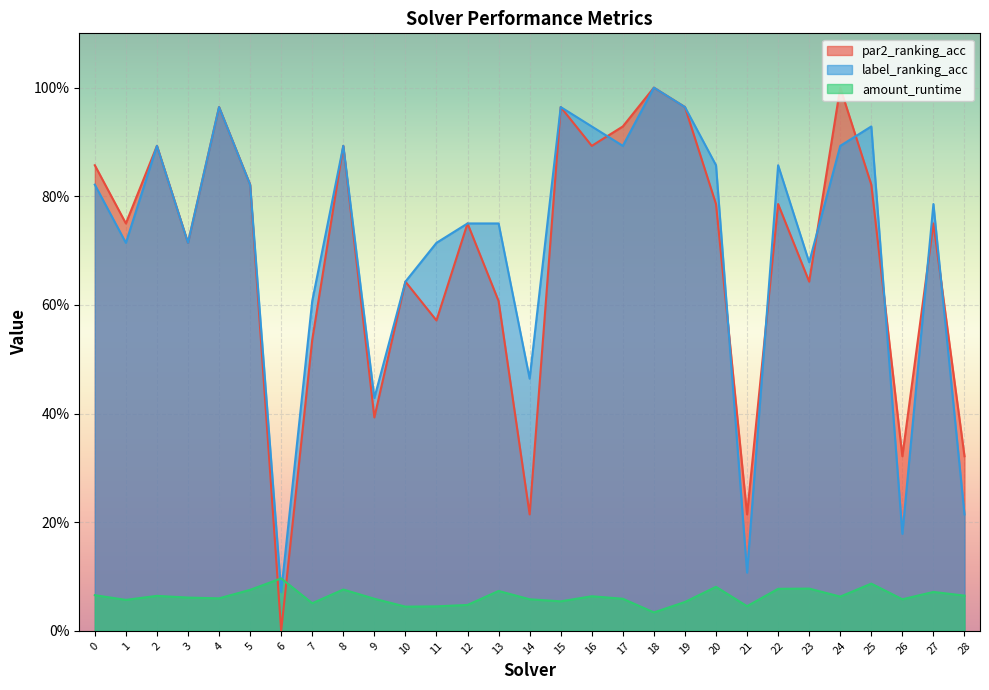

At which category is the sum across all series the highest?

18